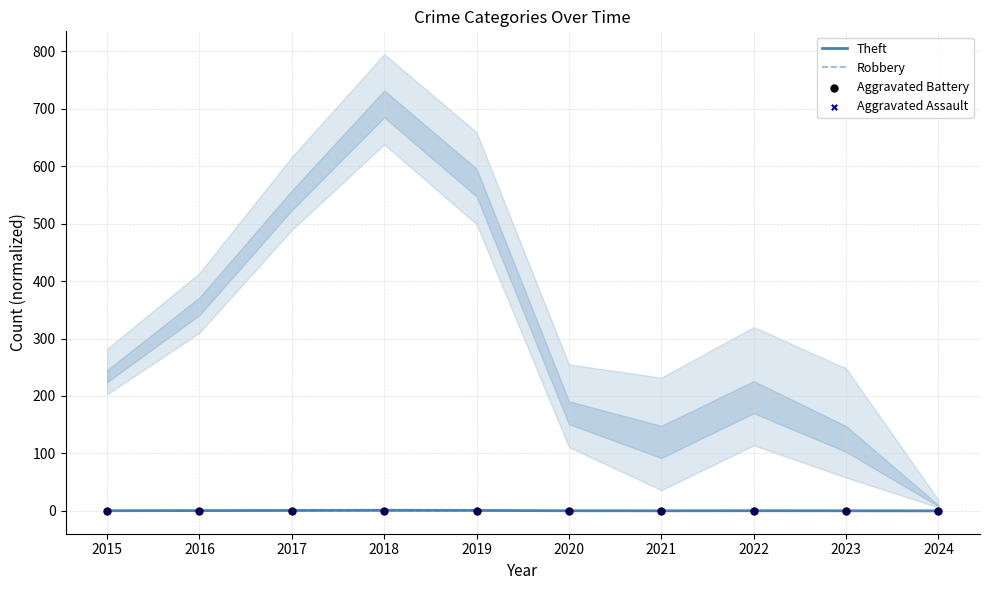

What are all the series names shown in the legend?

Theft, Robbery, Aggravated Battery, Aggravated Assault